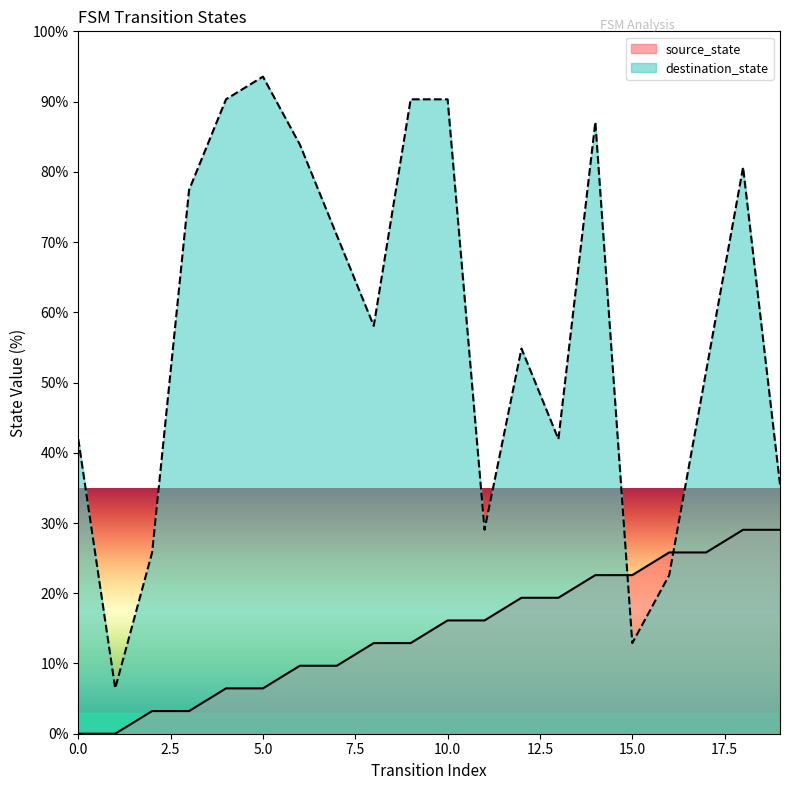

Between 0 and 10, which series saw the biggest shift?

destination_state